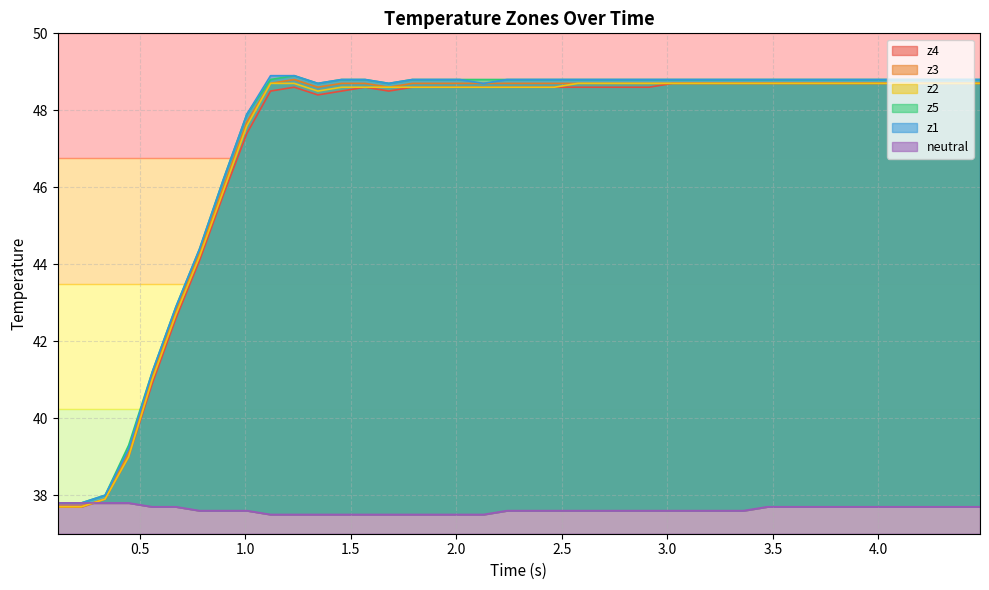

What is the maximum value shown in the chart?

48.9